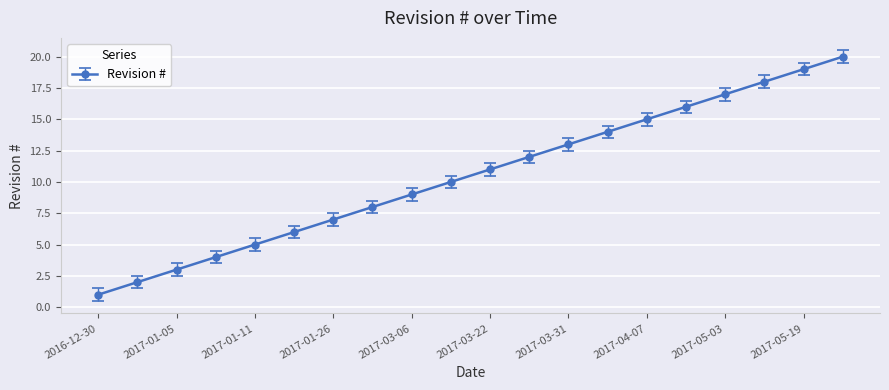

True or false: there are more than 1 points higher than both neighbors.

False